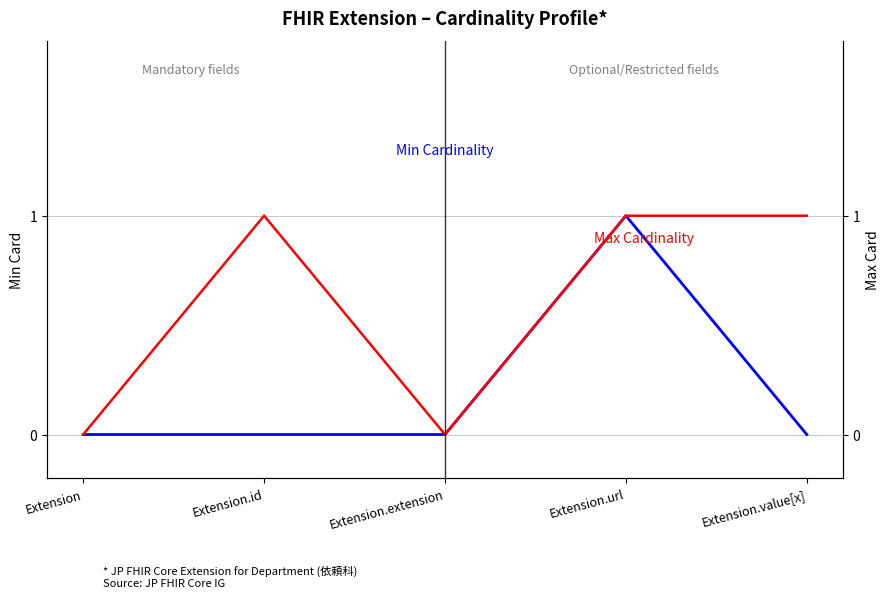

How many data points does each series have?

5